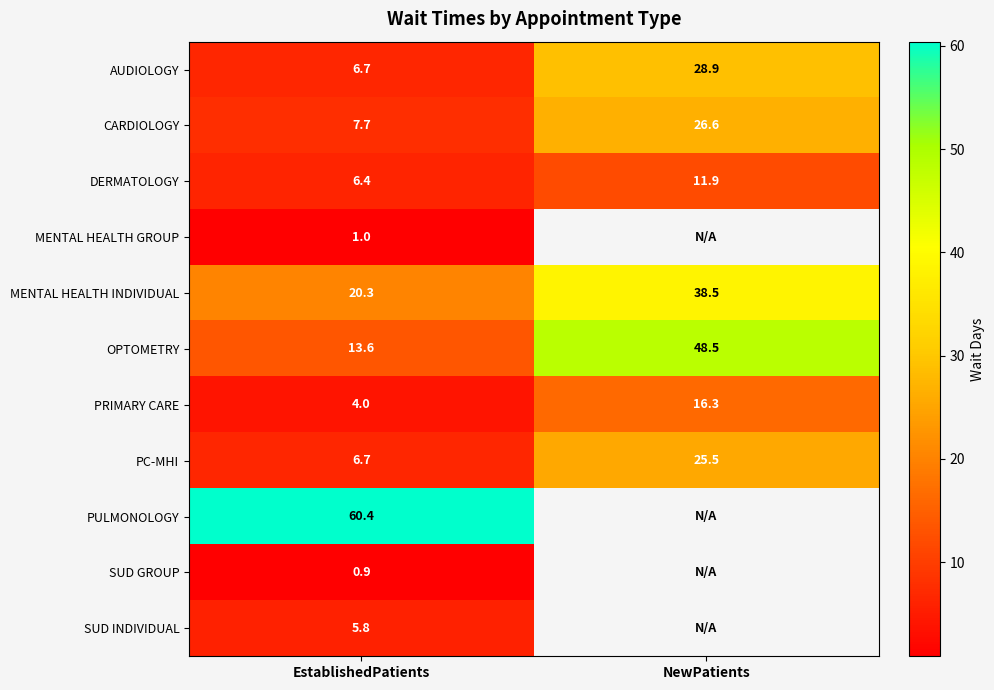

What is the maximum value for PC-MHI?

25.5